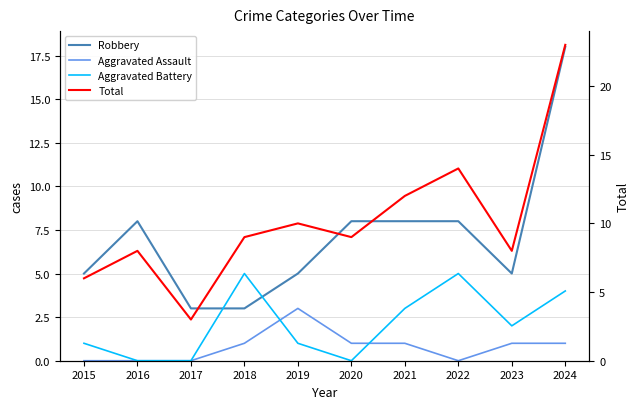

Rank the series by their maximum value, from highest to lowest.

Total, Robbery, Aggravated Battery, Aggravated Assault